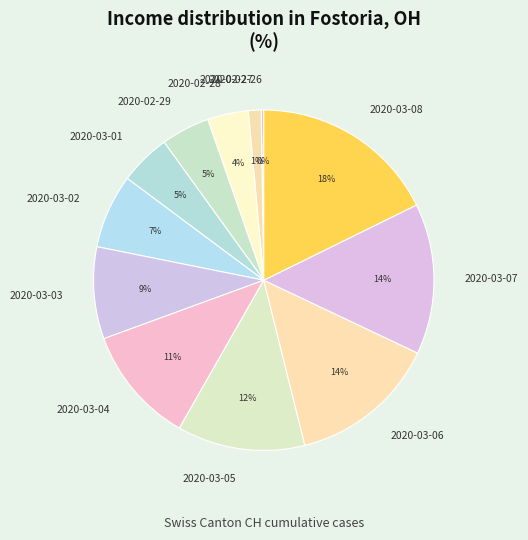

How many slices are in this pie chart?

12